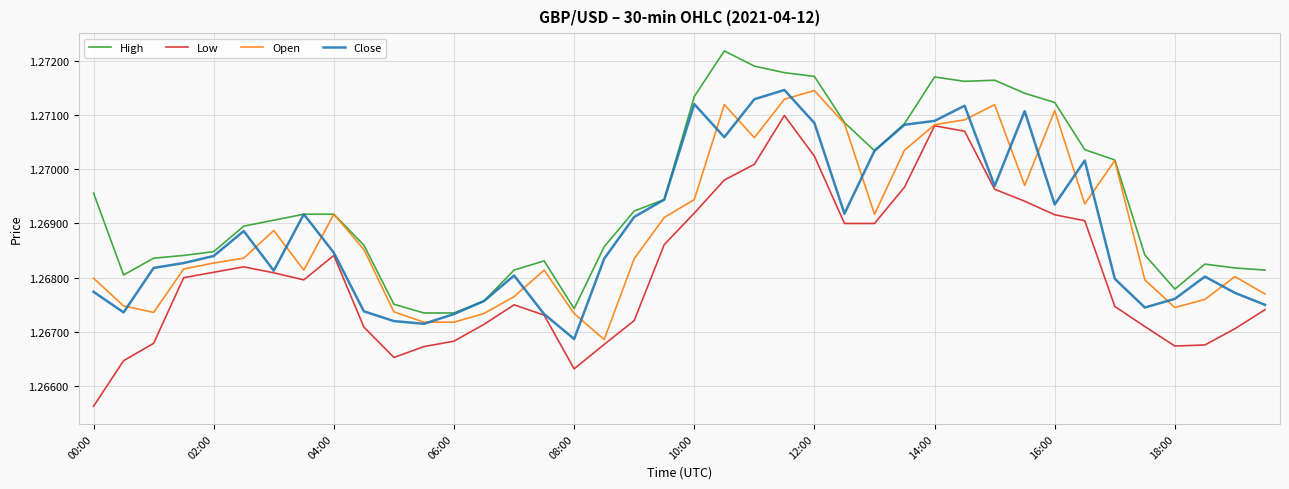

Which series has the largest total across all categories?

High